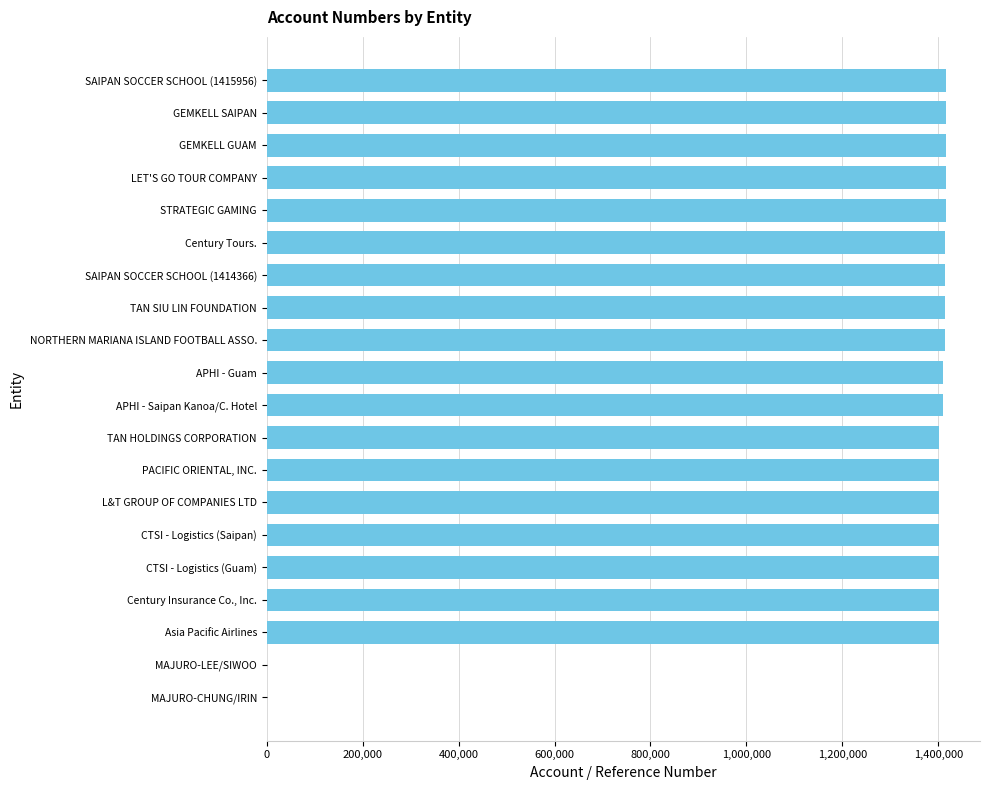

What is the maximum value shown in the chart?

1415956